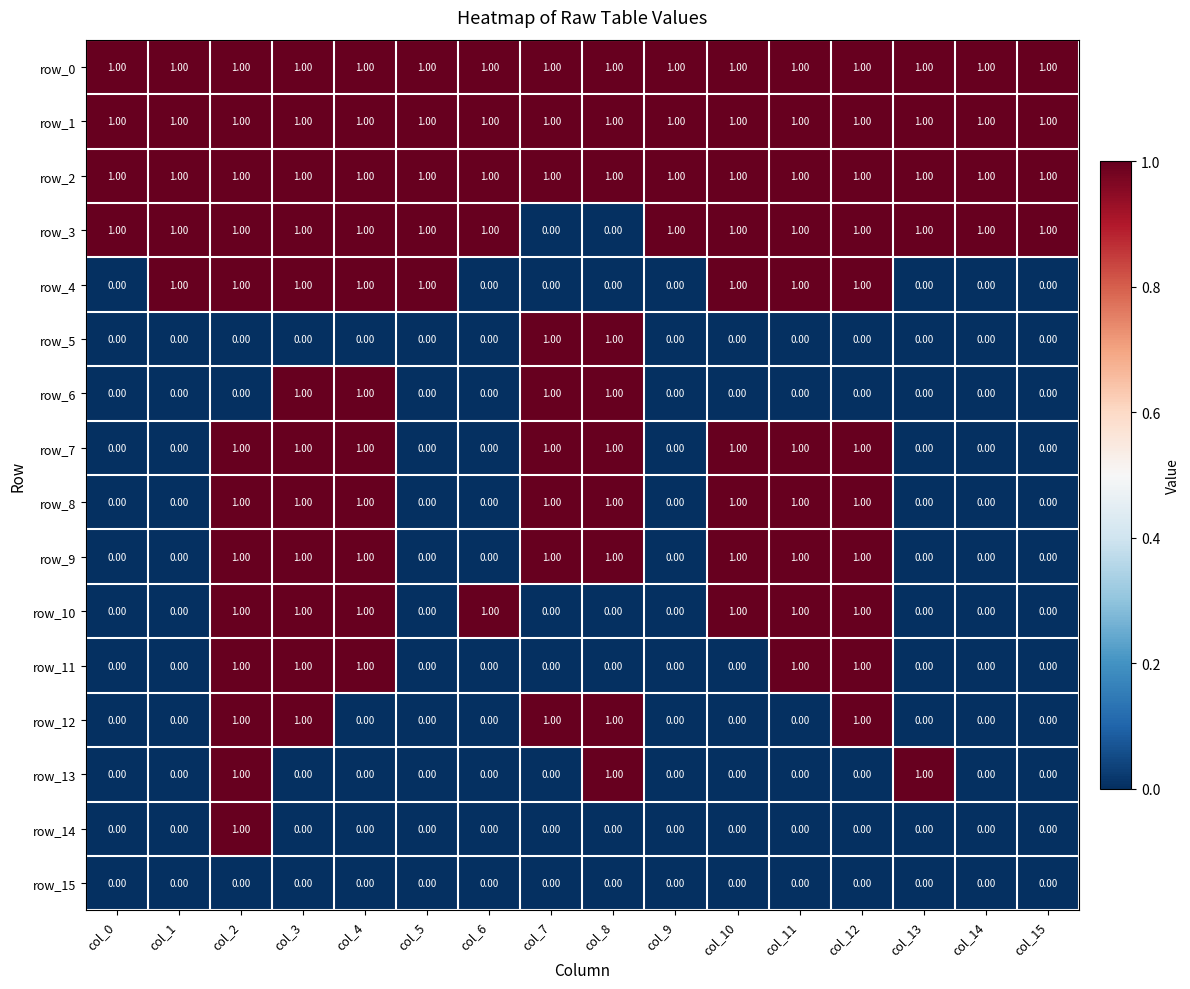

What is the highest value of the row_5 series?

1